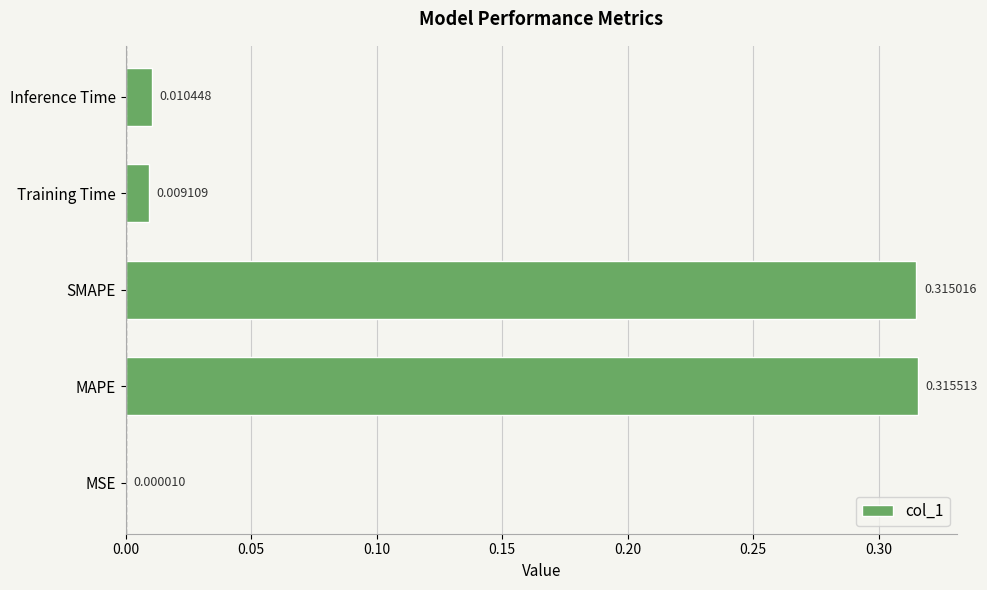

Where is the data nearest to the value 0?

MSE